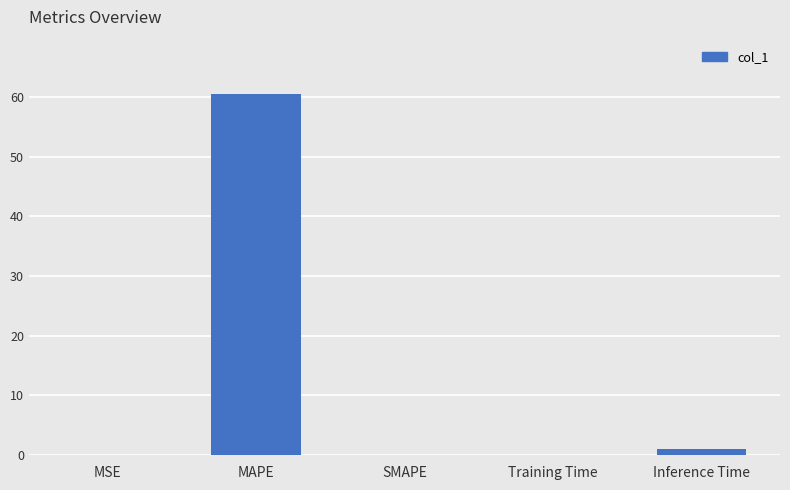

What is the maximum value shown in the chart?

60.6